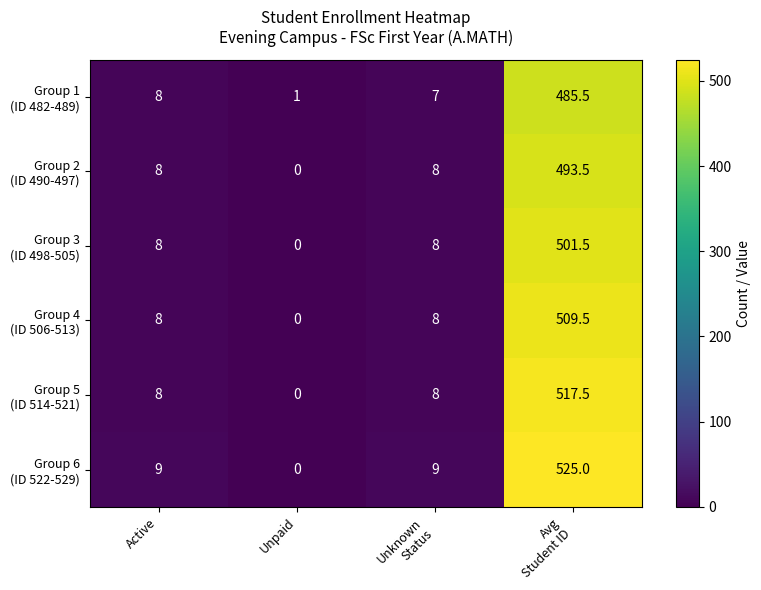

How many data points does each series have?

4